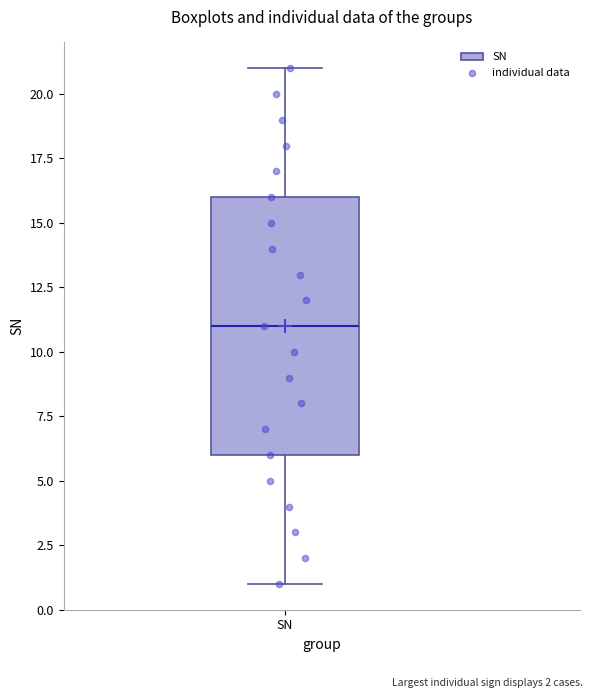

Where does the lower whisker of the box for SN end on the y-axis? The values are not printed on the chart, so give them approximately, as read against the axis.

1